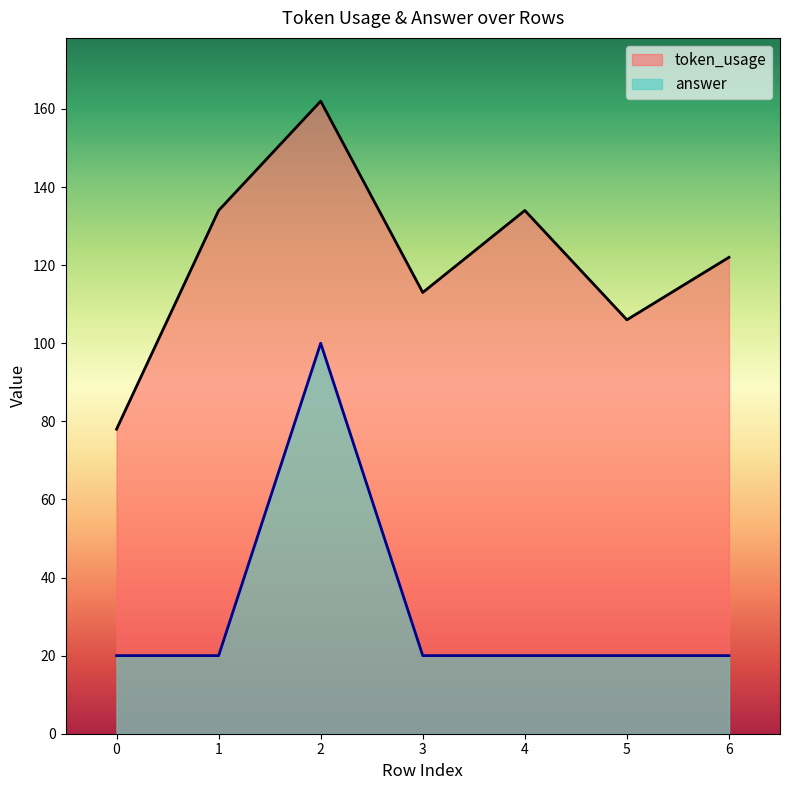

Which series has the widest spread of values?

token_usage